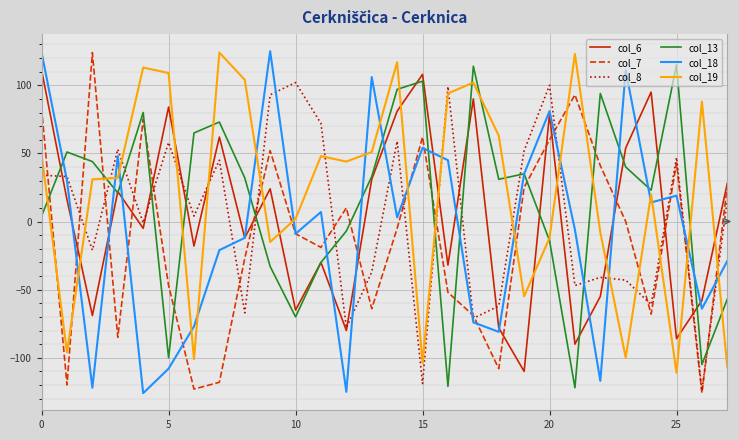

How many lines are shown in the chart?

6